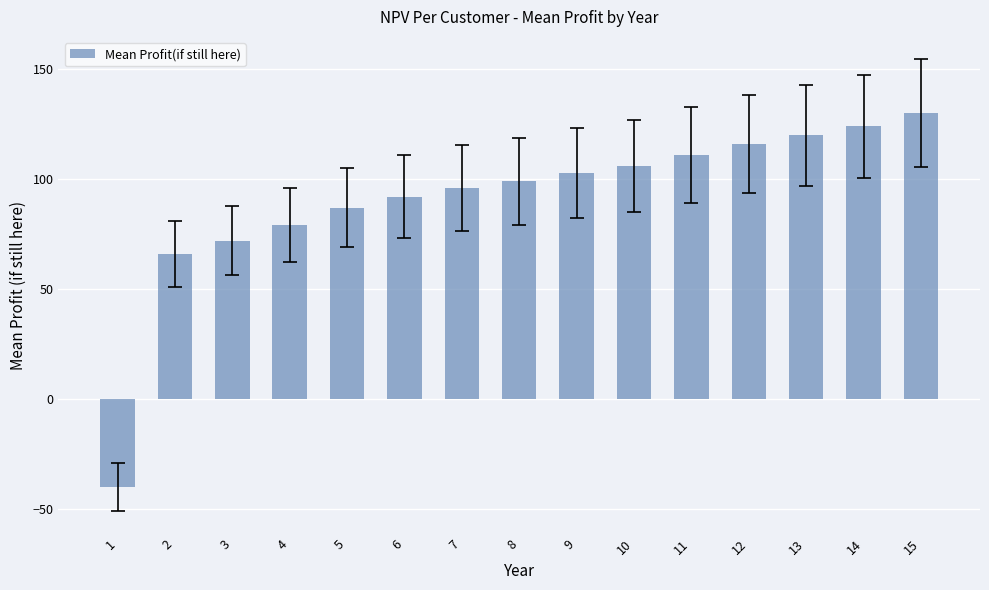

Reading left to right, extract all data points from this chart.

-40	66	72	79	87	92	96	99	103	106	111	116	120	124	130